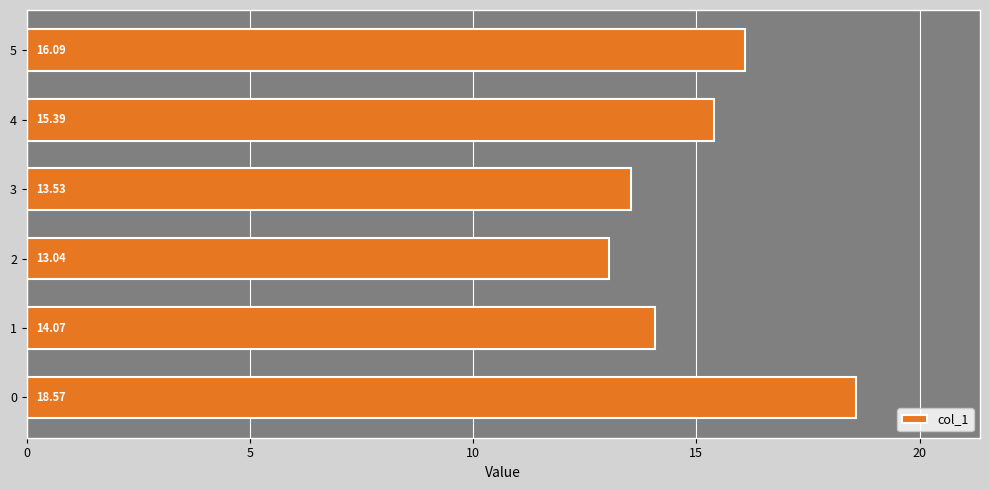

Approximately how many times larger is the value at 4 compared to 2?

1.2